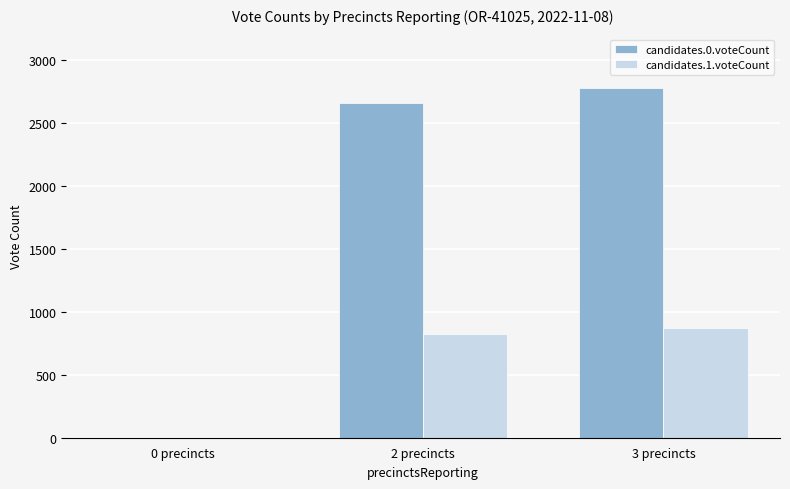

At which label is candidates.0.voteCount closest to 1387?

2 precincts